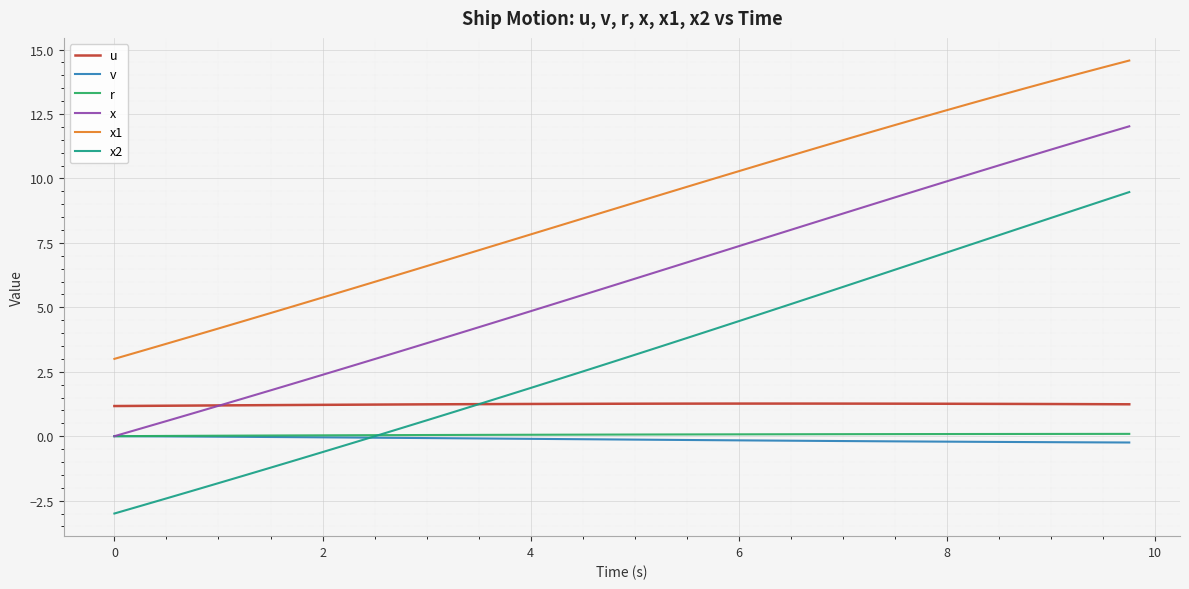

What is the minimum value for x1?

3.0